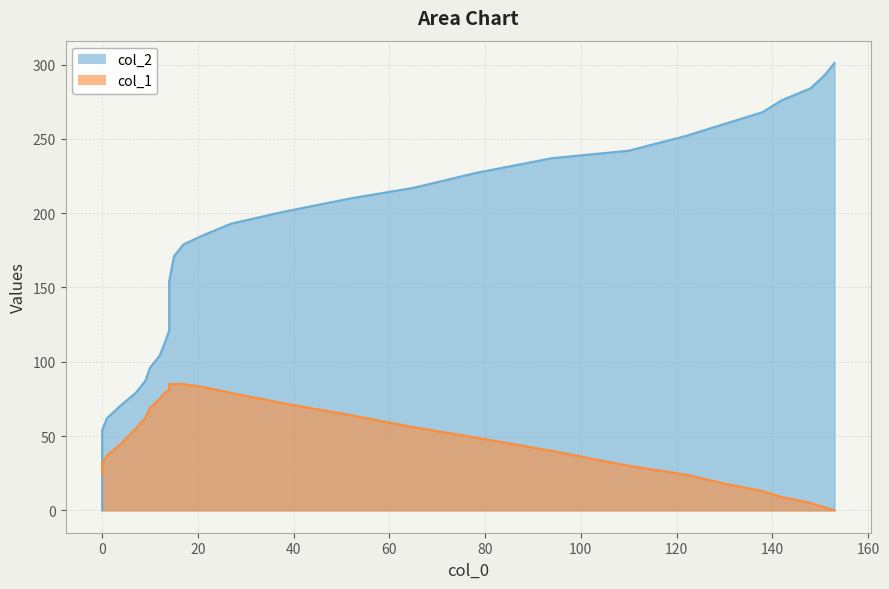

The value of col_2 at 100 is 117. True or false?

False